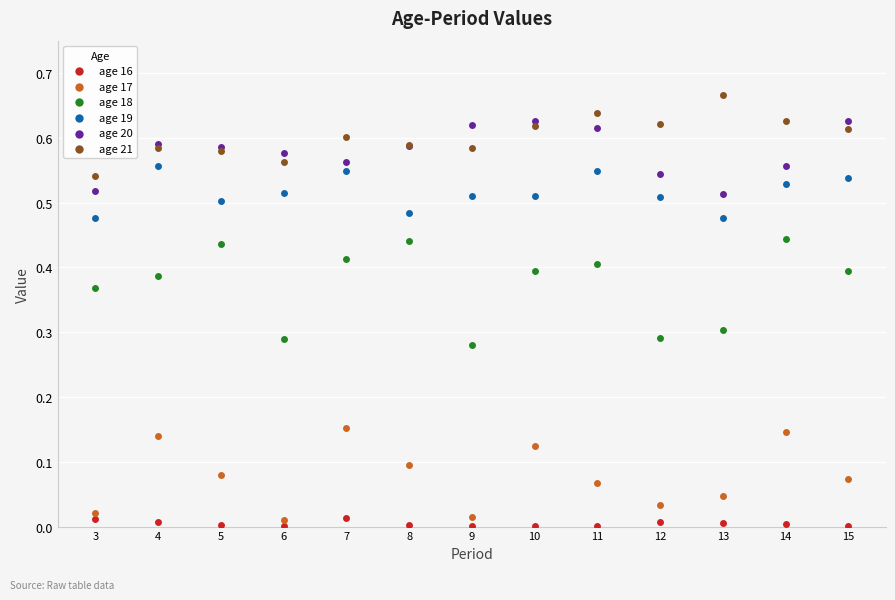

Which series reaches the maximum Y coordinate?

age 21